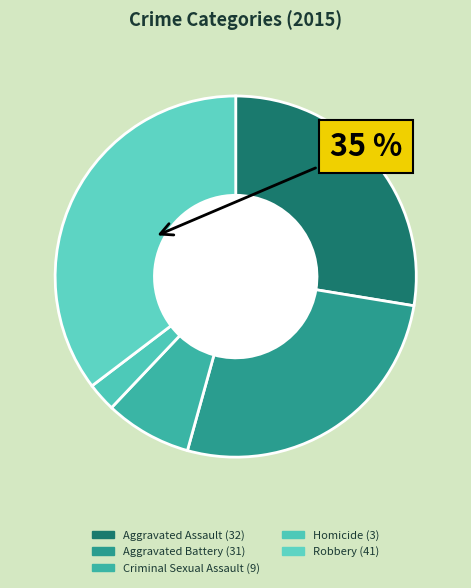

The Criminal Sexual Assault slice represents 8% of the pie. True or false?

True